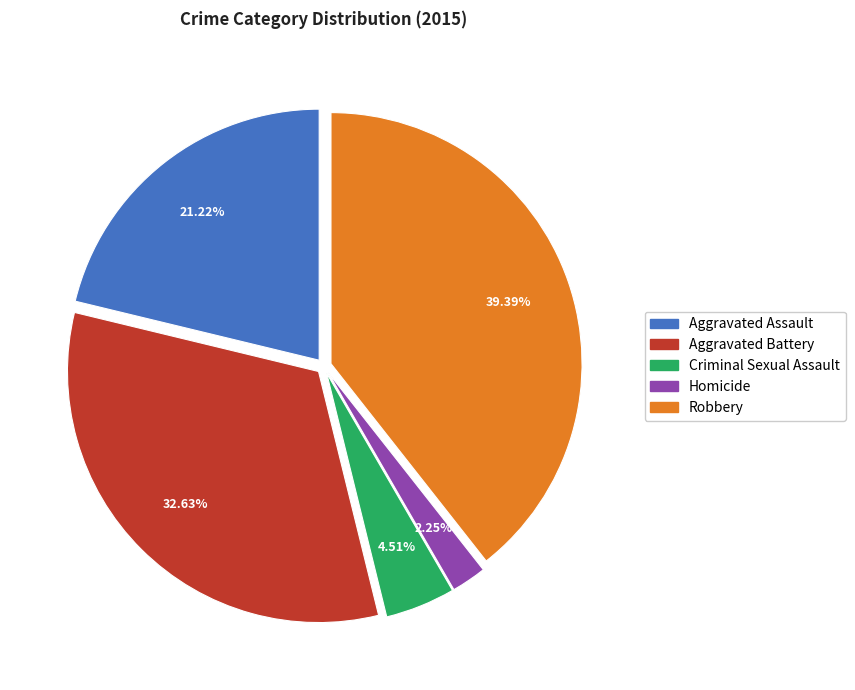

The Aggravated Battery slice represents 19% of the pie. True or false?

False